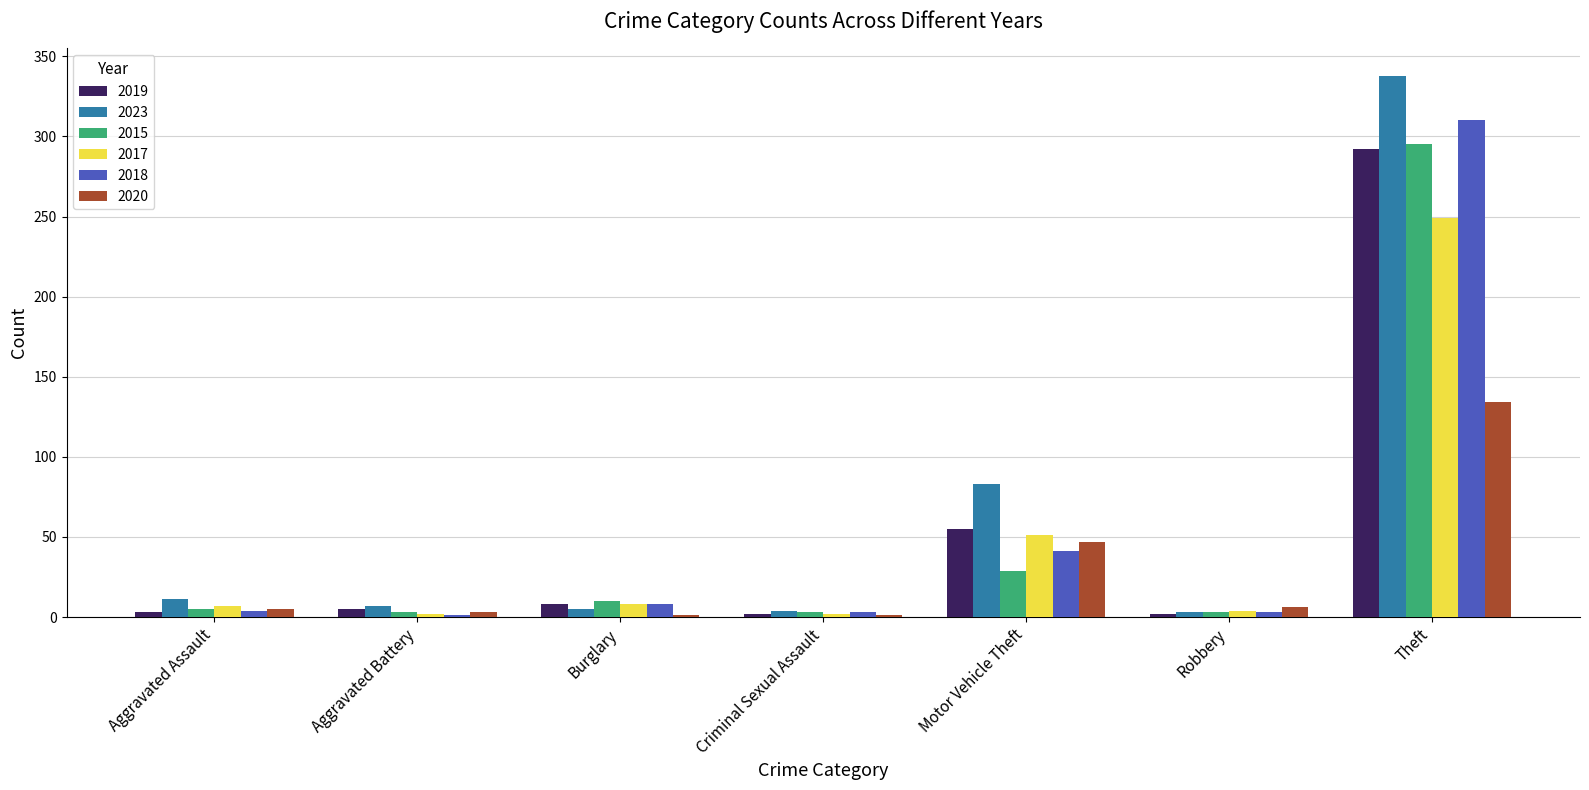

Where is 2023 nearest to the value 170?

Motor Vehicle Theft